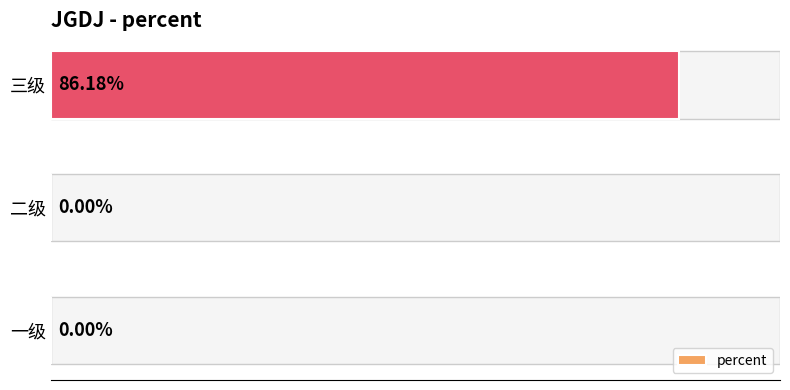

Which has a higher value, 一级 or 三级?

三级